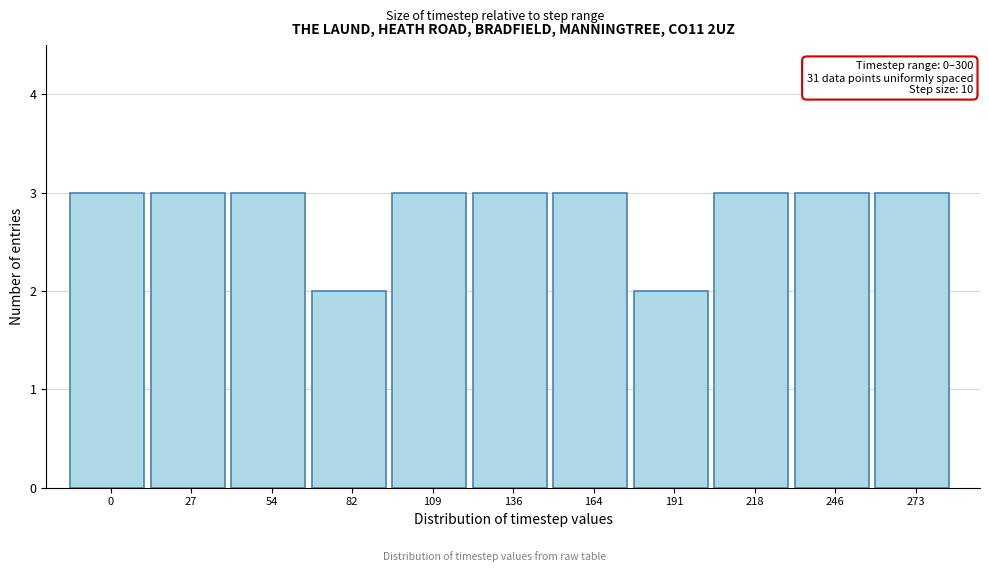

Reading left to right, extract all data points from this chart.

0=3	27=3	54=3	82=2	109=3	136=3	164=3	191=2	218=3	246=3	273=3